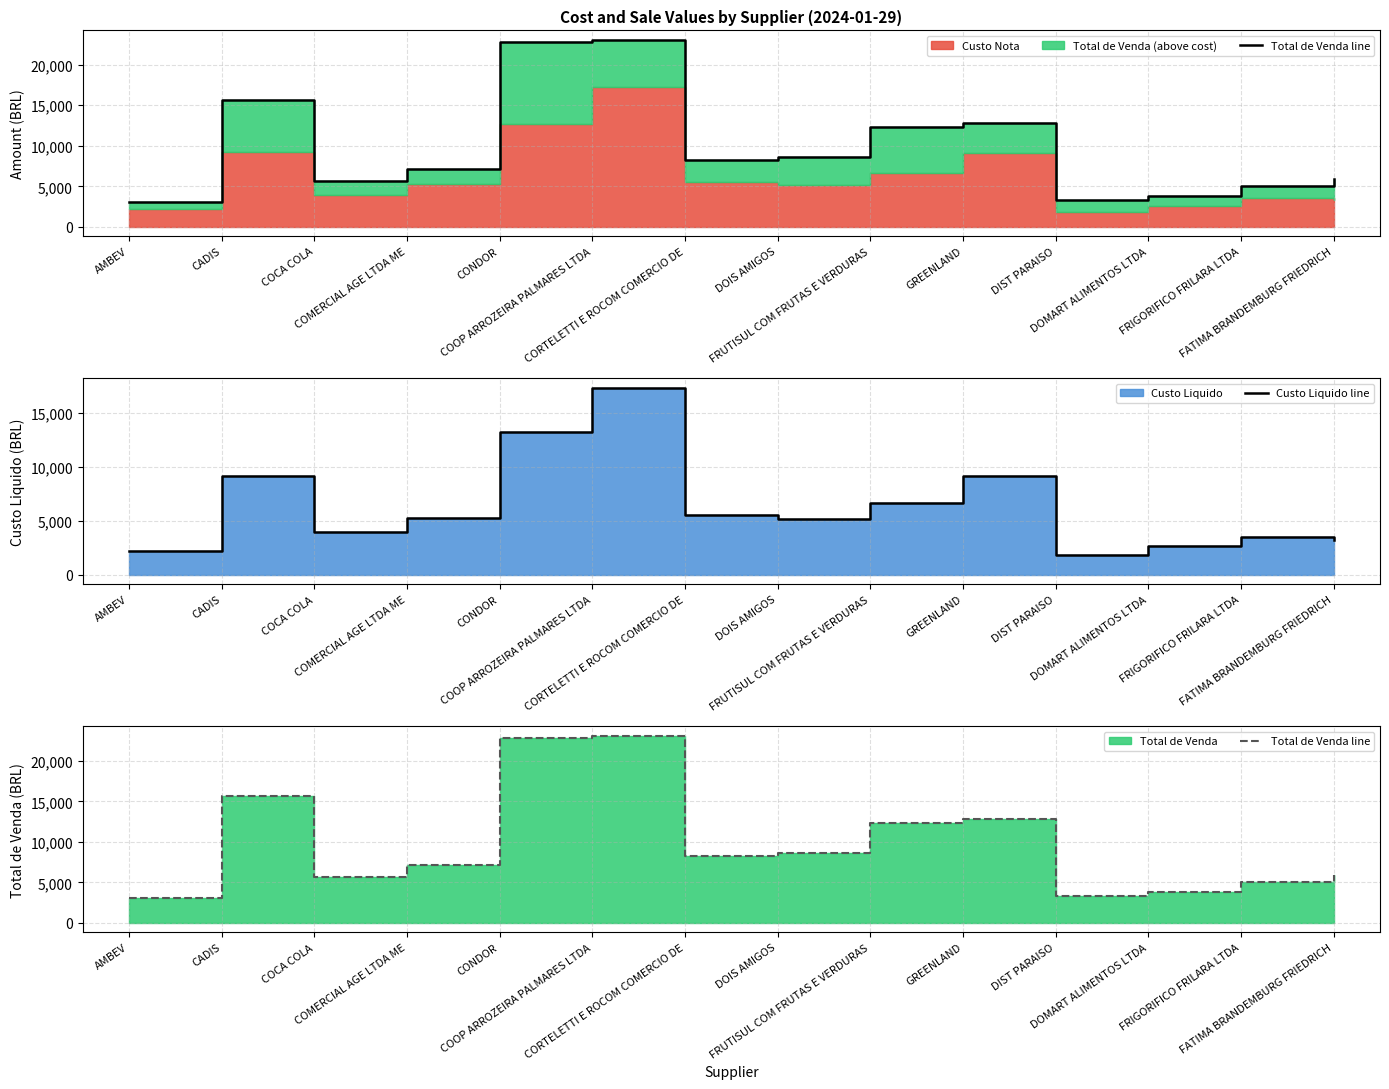

At which category does Custo Liquido line reach its first local valley?

COCA COLA